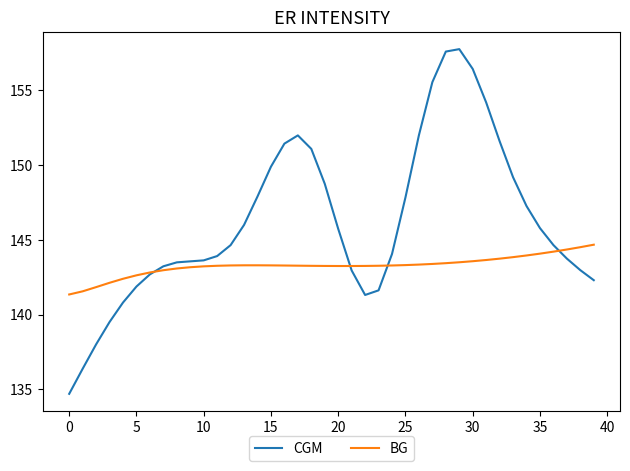

Rank the series by their average value, from highest to lowest.

CGM, BG